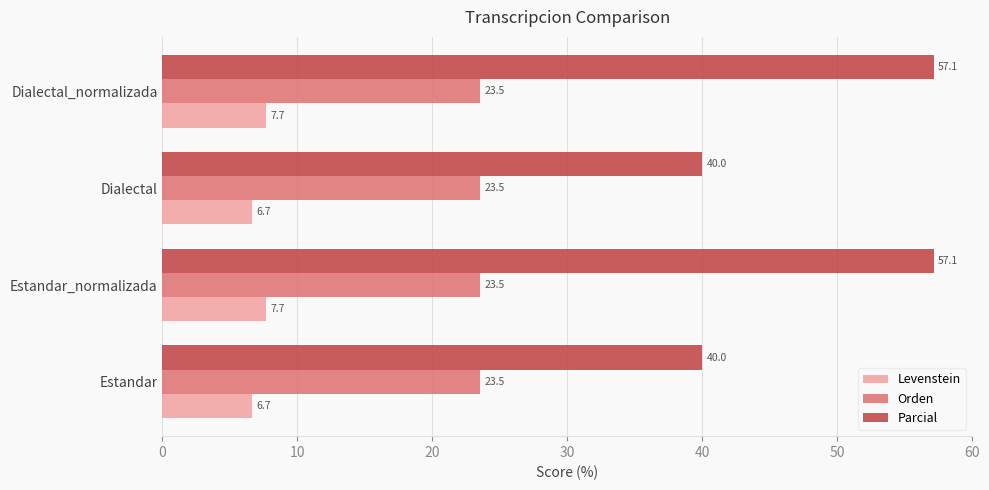

What are all the series names shown in the legend?

Levenstein, Orden, Parcial